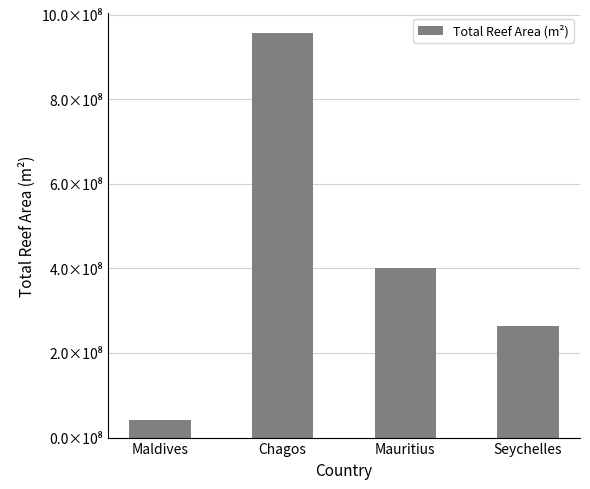

Which has a higher value, Chagos or Seychelles?

Chagos